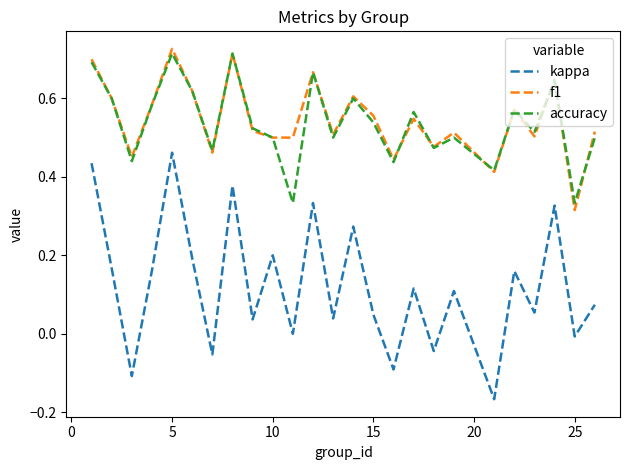

Which series has the widest spread of values?

kappa